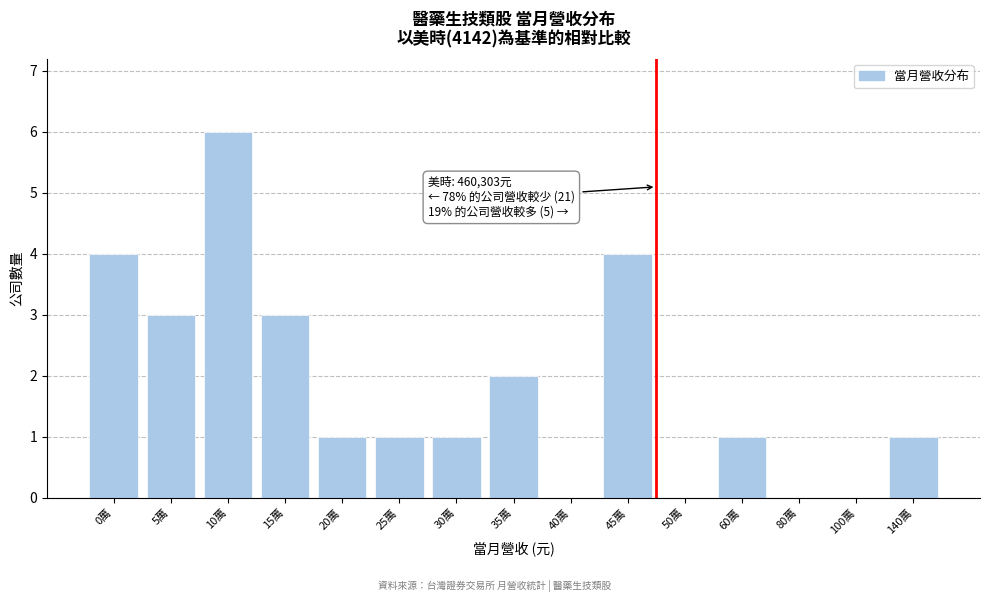

Reading left to right, transcribe all the data shown in this chart.

0萬=4	5萬=3	10萬=6	15萬=3	20萬=1	25萬=1	30萬=1	35萬=2	40萬=0	45萬=4	50萬=0	60萬=1	80萬=0	100萬=0	140萬=1